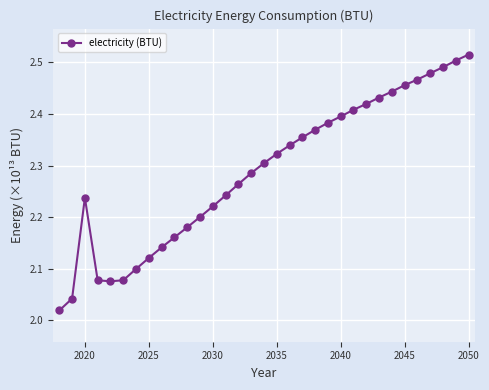

What is the sum of all values?

75.5